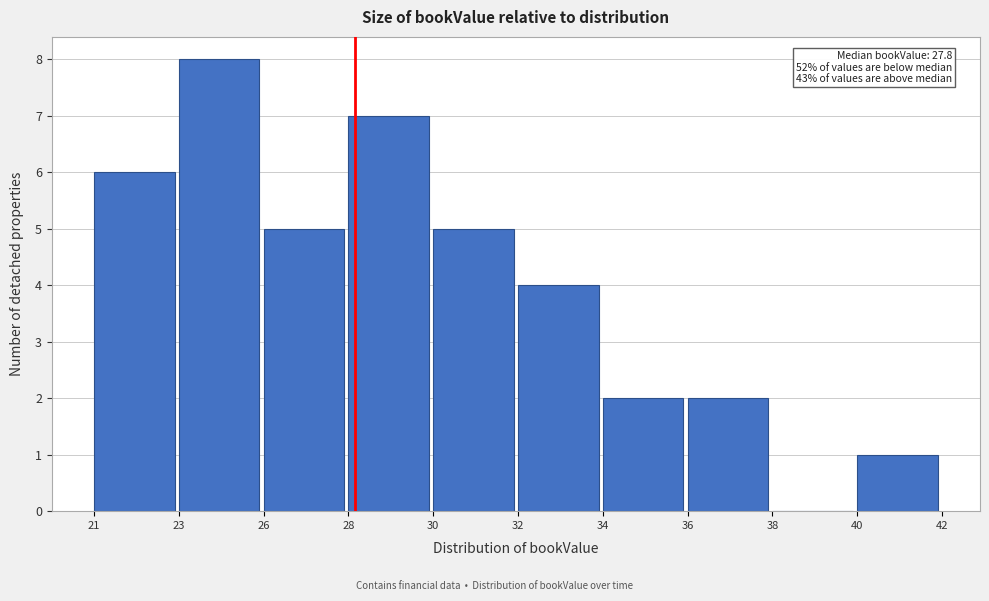

Reading left to right, extract all data points from this chart.

21=6	23=8	26=5	28=7	30=5	32=4	34=2	36=2	38=0	40=1